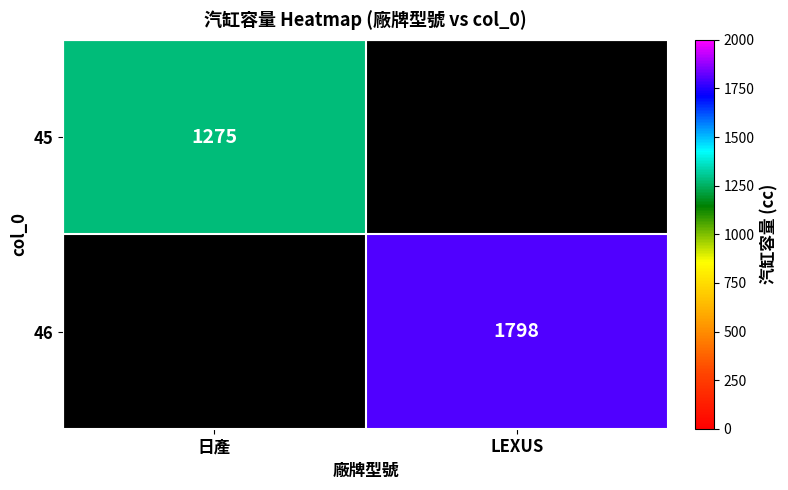

Between 日產 and LEXUS, which is larger?

LEXUS